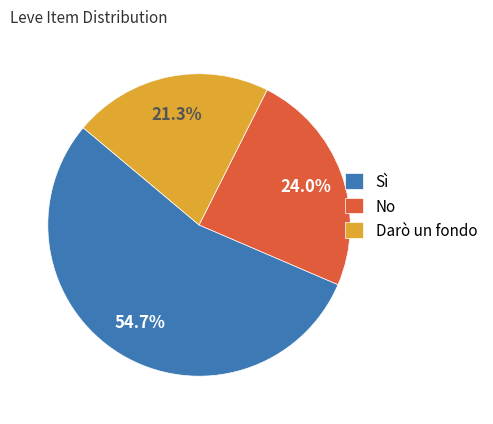

Do No and Darò un fondo together represent more than half of the pie?

No